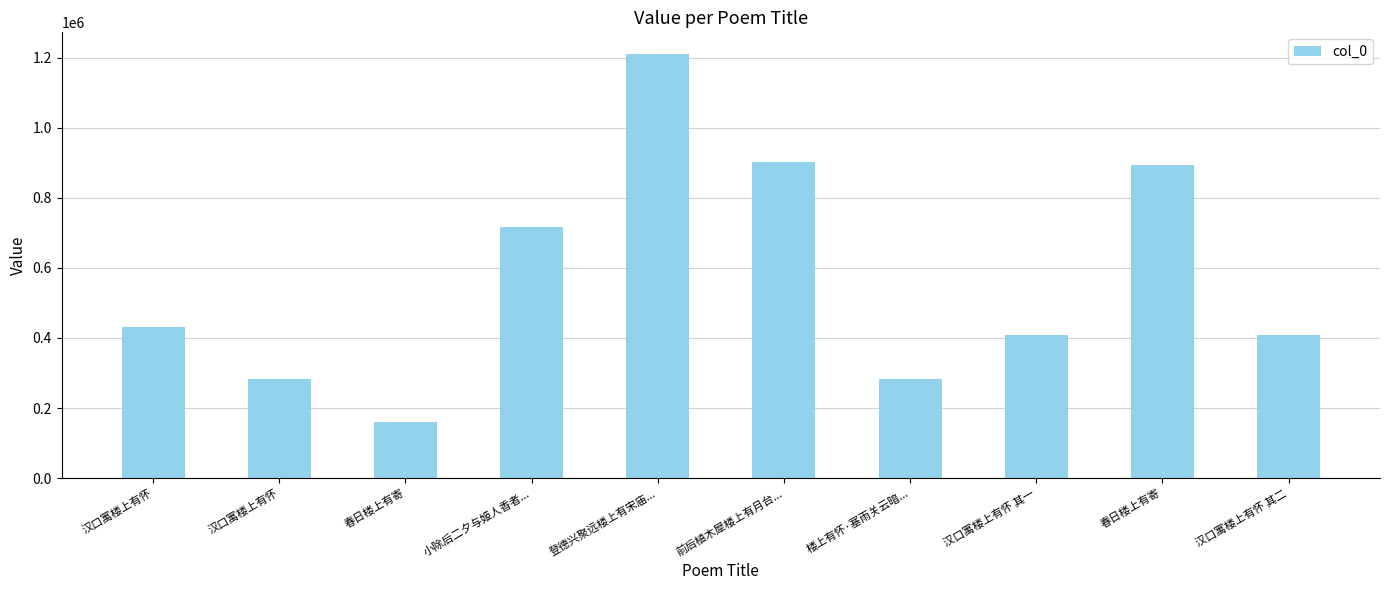

What is the minimum value shown in the chart?

159755